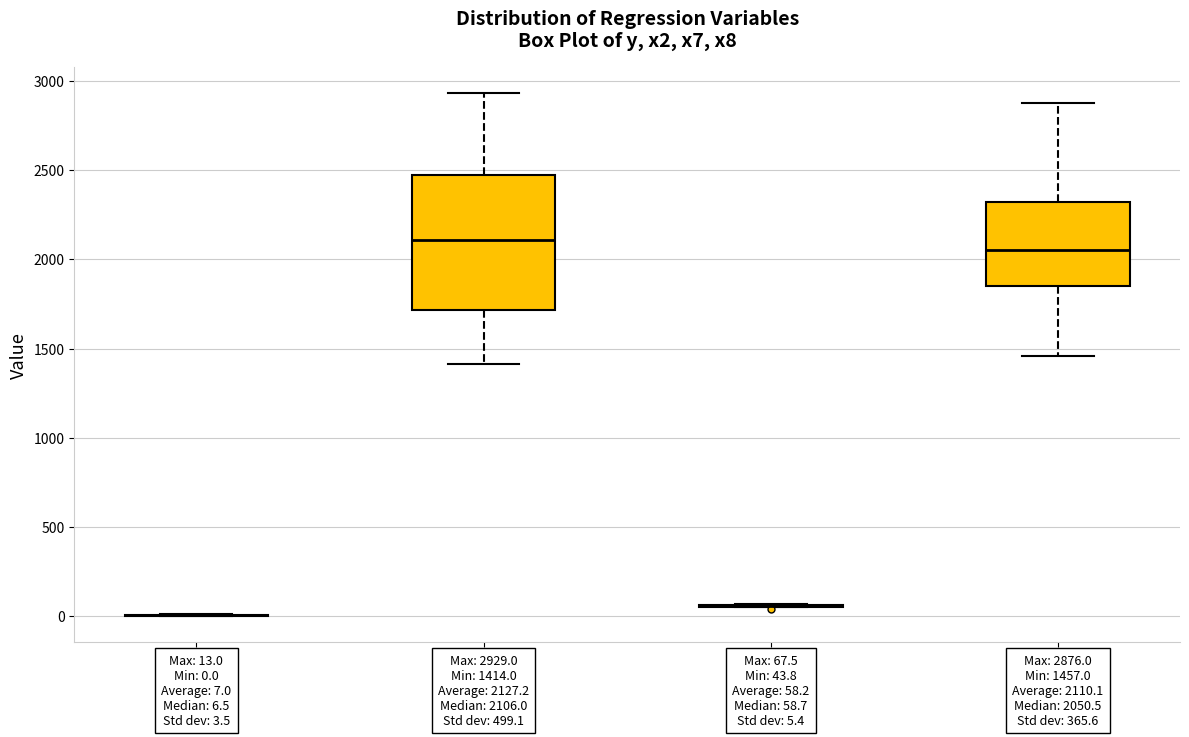

Which box is the tallest, from its lower edge to its upper edge?

x2